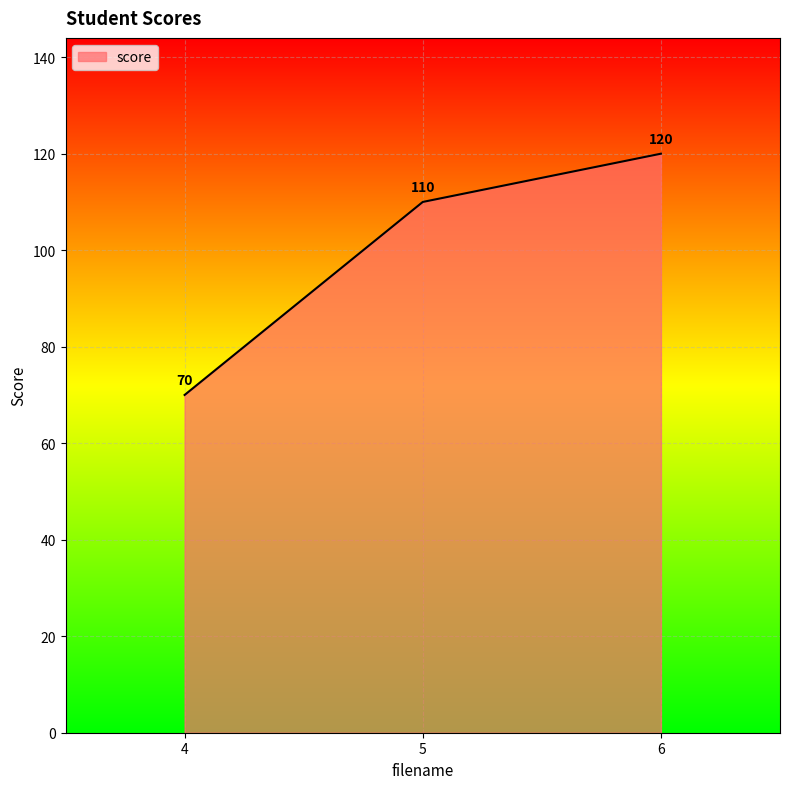

What is the smallest value displayed?

70